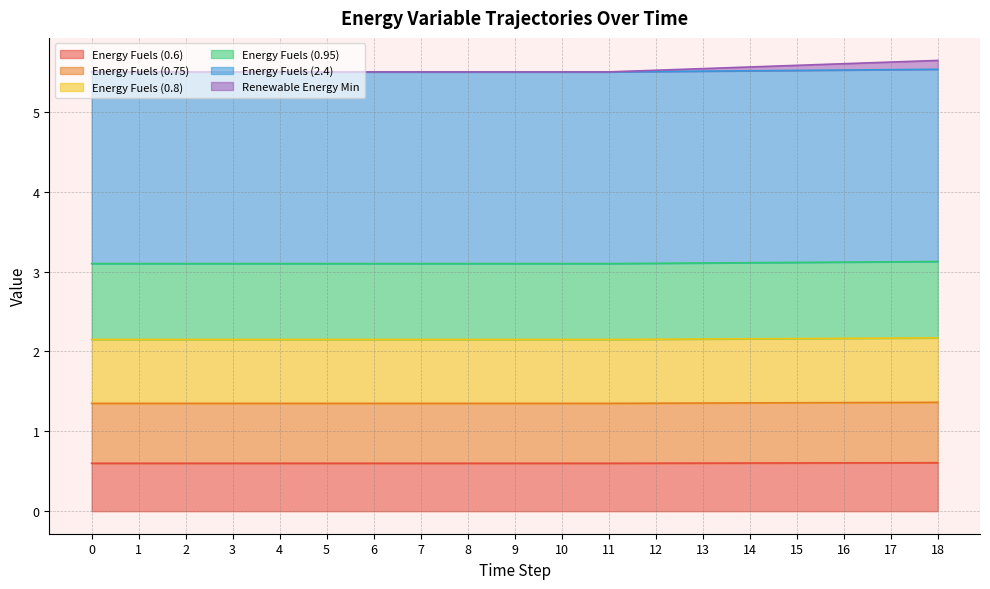

Rank the series at 17 from lowest to highest value.

Energy Fuels (0.6), Energy Fuels (0.75), Energy Fuels (0.8), Energy Fuels (0.95), Energy Fuels (2.4), Renewable Energy Min